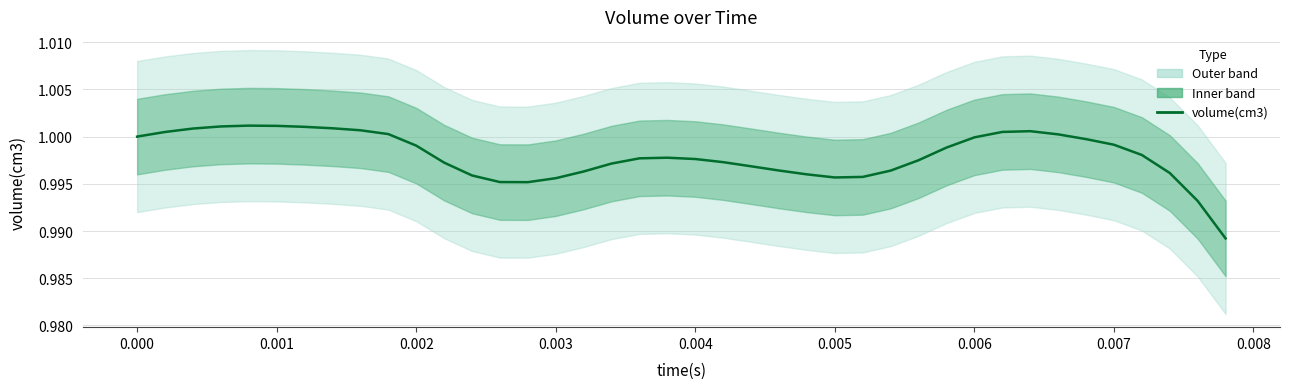

What is the ratio of the value at 0.006 to the value at 0.002?

1.0